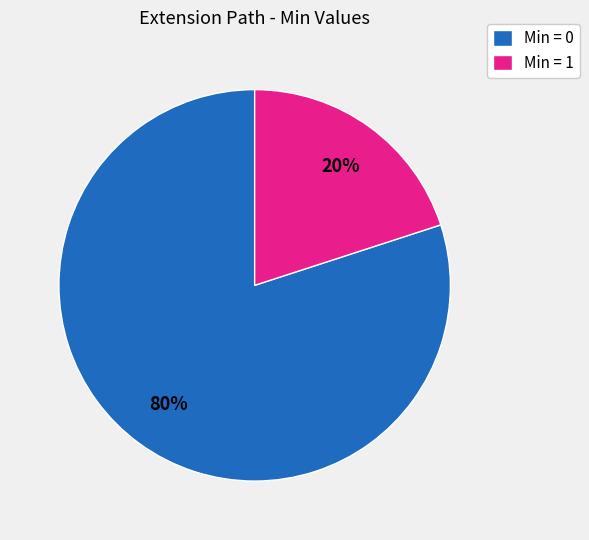

Does Min = 1 represent more than half of the total?

No